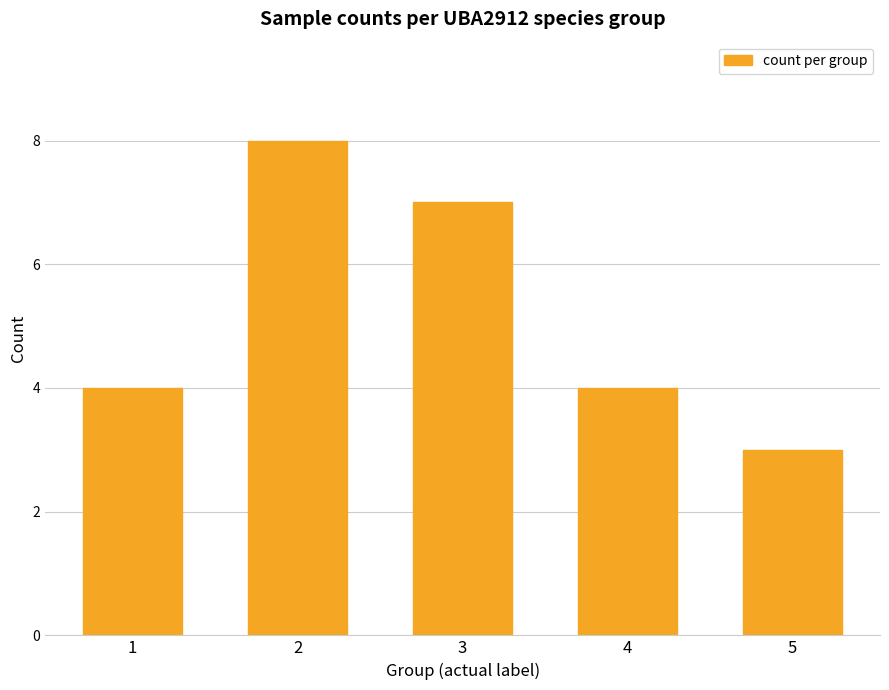

Reading left to right, list all the values displayed in this chart.

4	8	7	4	3